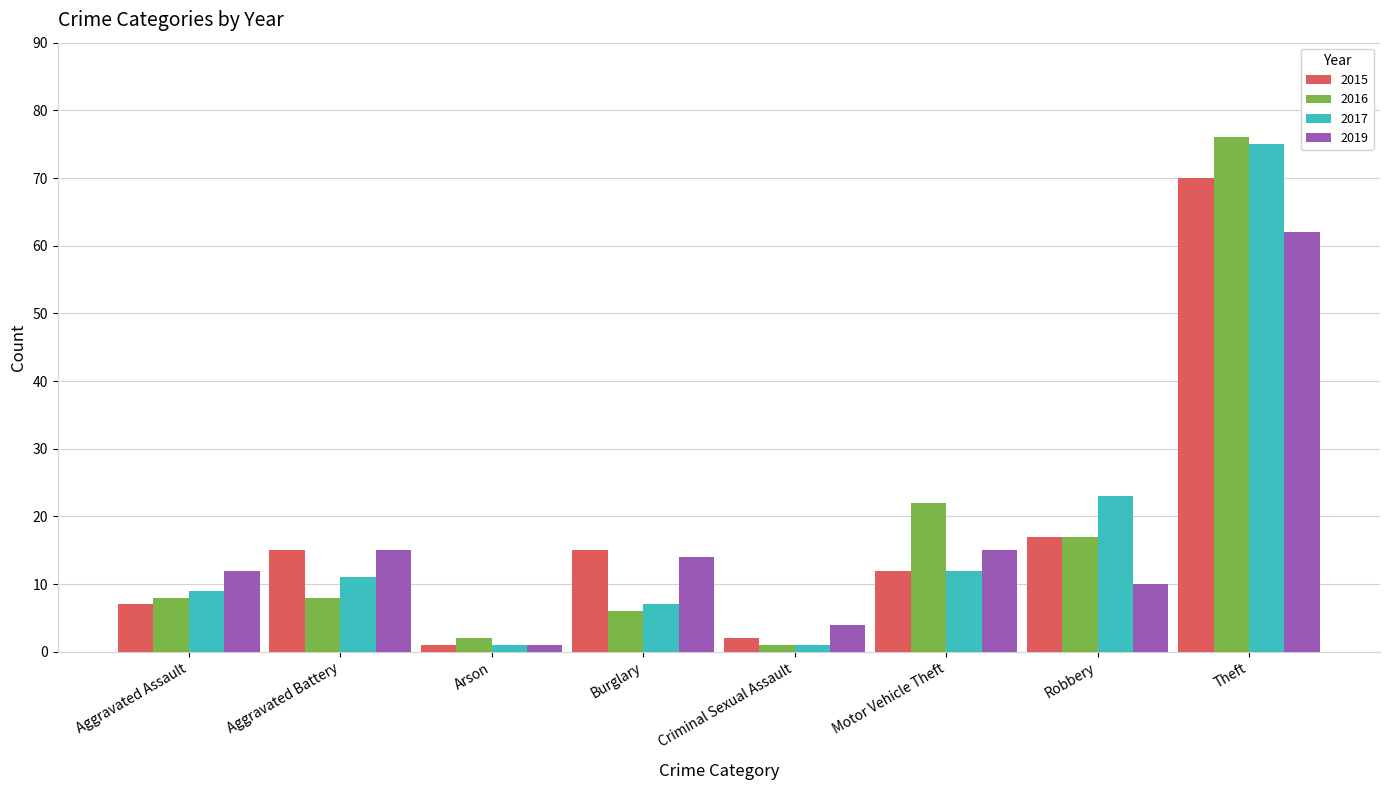

How many data points in 2019 are less than 14?

4